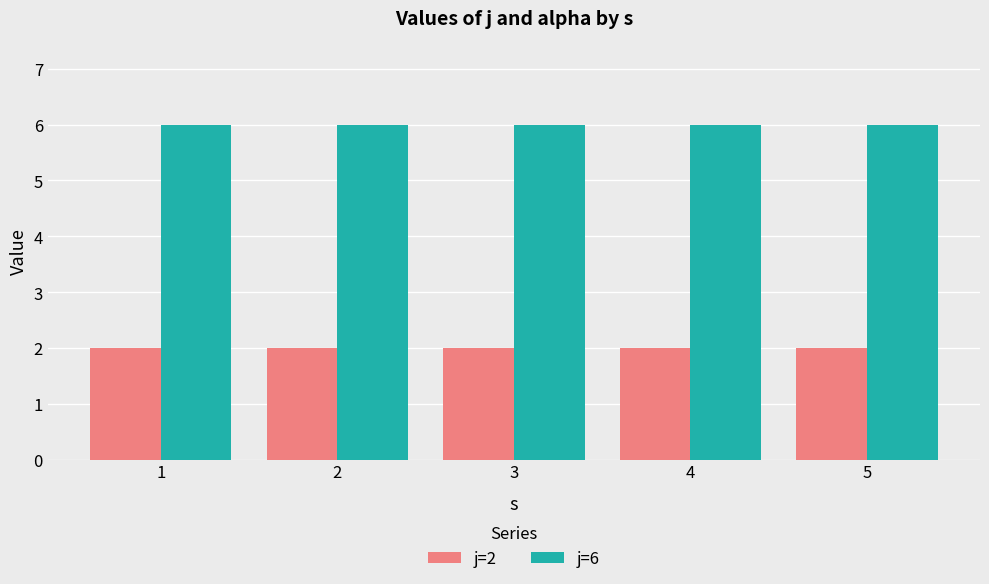

What is the difference between the highest and lowest values at 4?

4